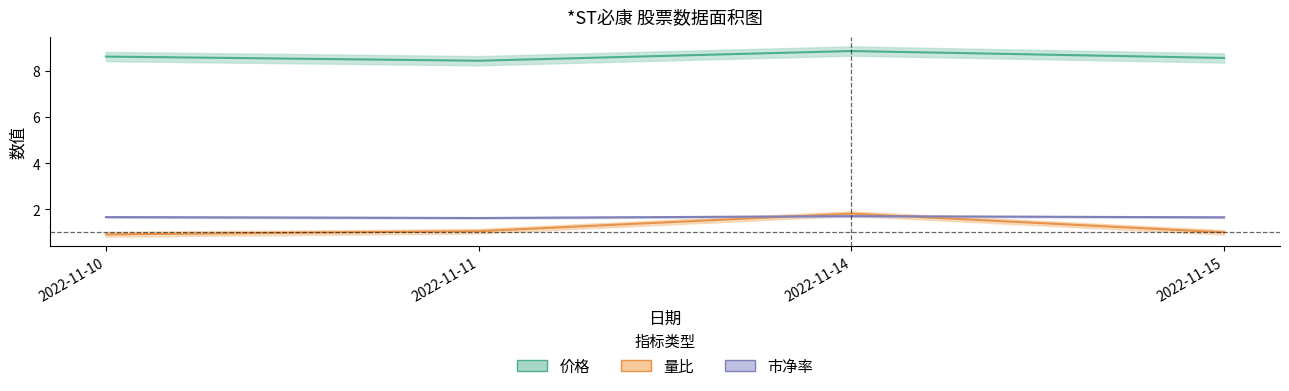

What is the average value of the 市净率 series?

1.7